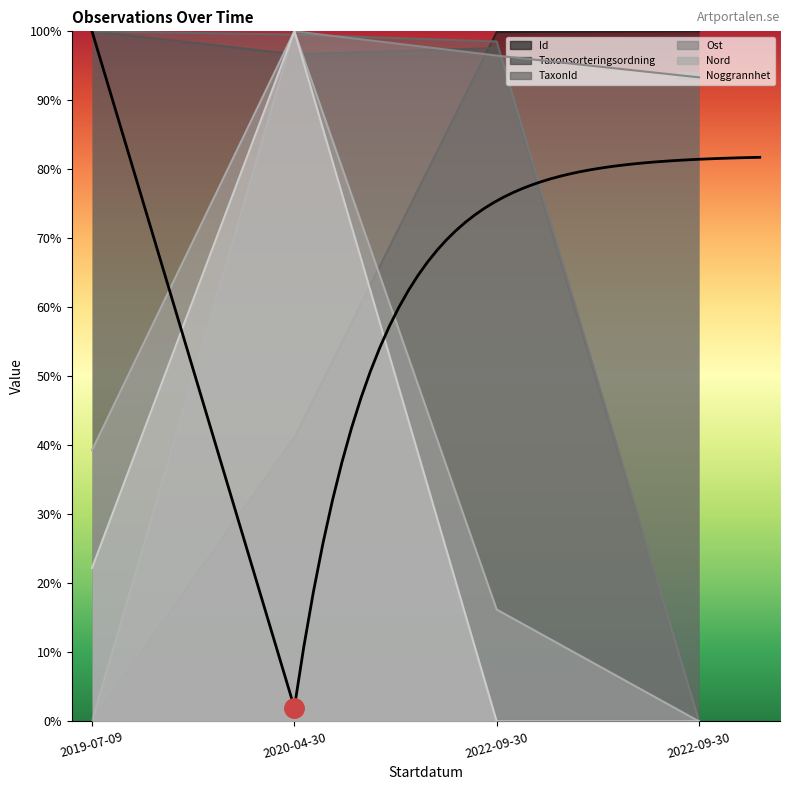

What are all the series names shown in the legend?

Id, Taxonsorteringsordning, TaxonId, Ost, Nord, Noggrannhet